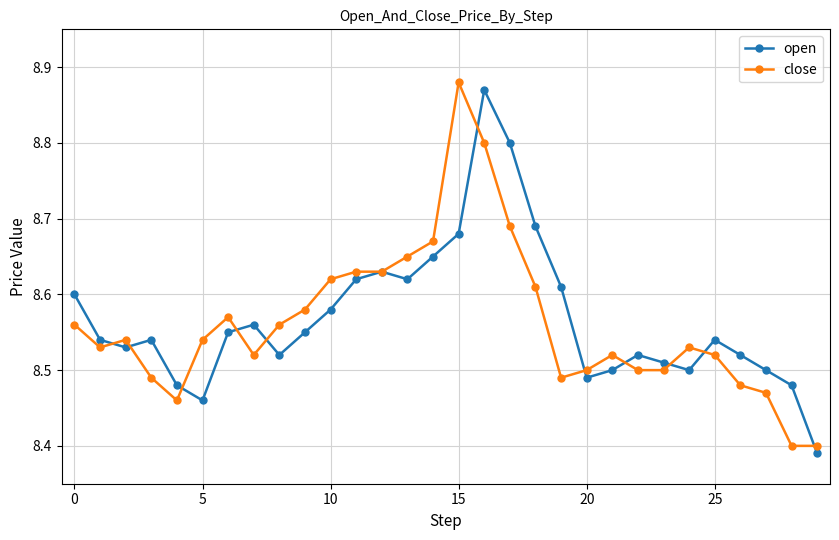

How many lines are shown in the chart?

2